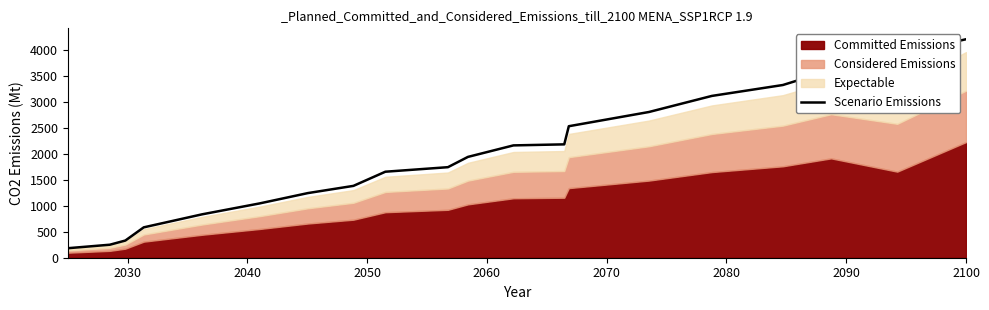

What is the maximum value for Scenario Emissions?

4200.0